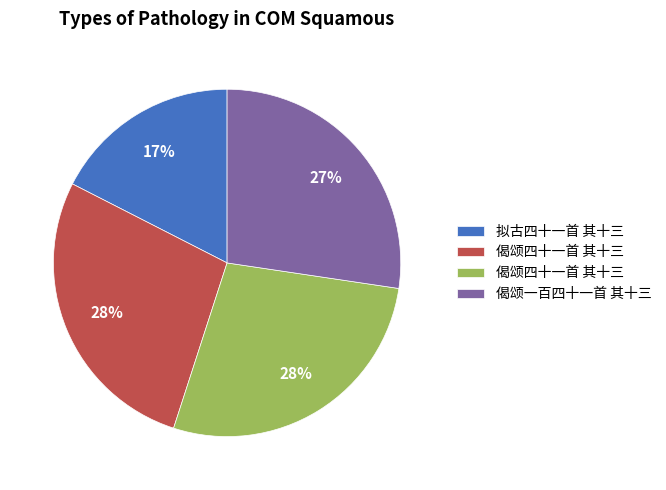

How many segments does this pie chart have?

4